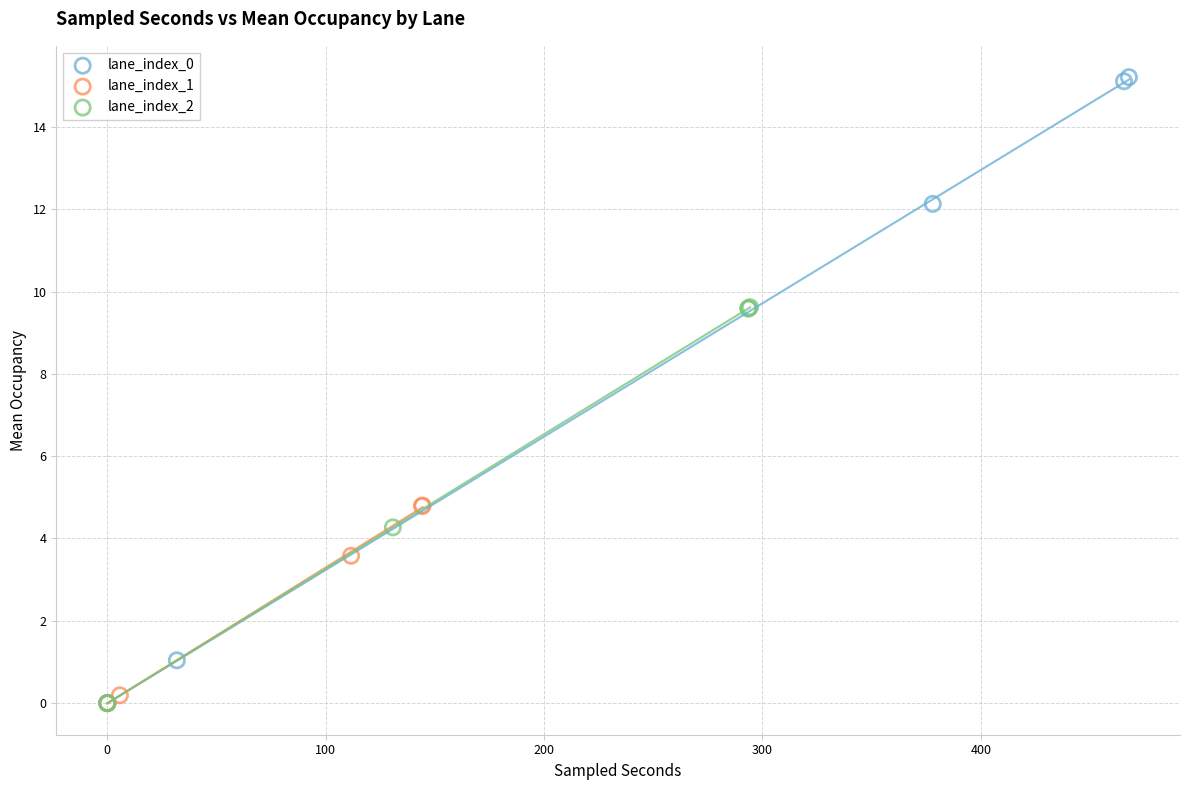

Which series reaches the maximum Y coordinate?

lane_index_0